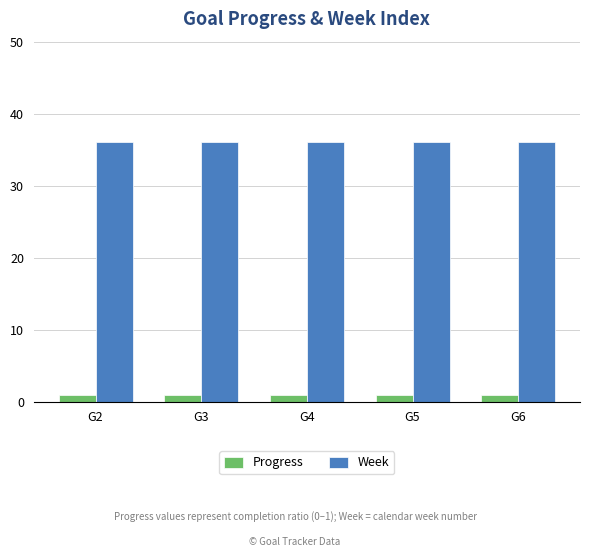

What is the value of the Progress bar at the 2nd from the left?

0.9